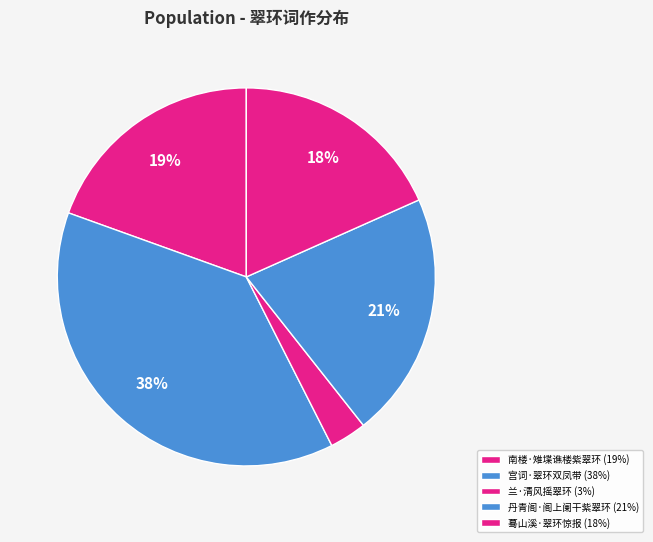

Which slice is the smallest?

兰·清风摇翠环